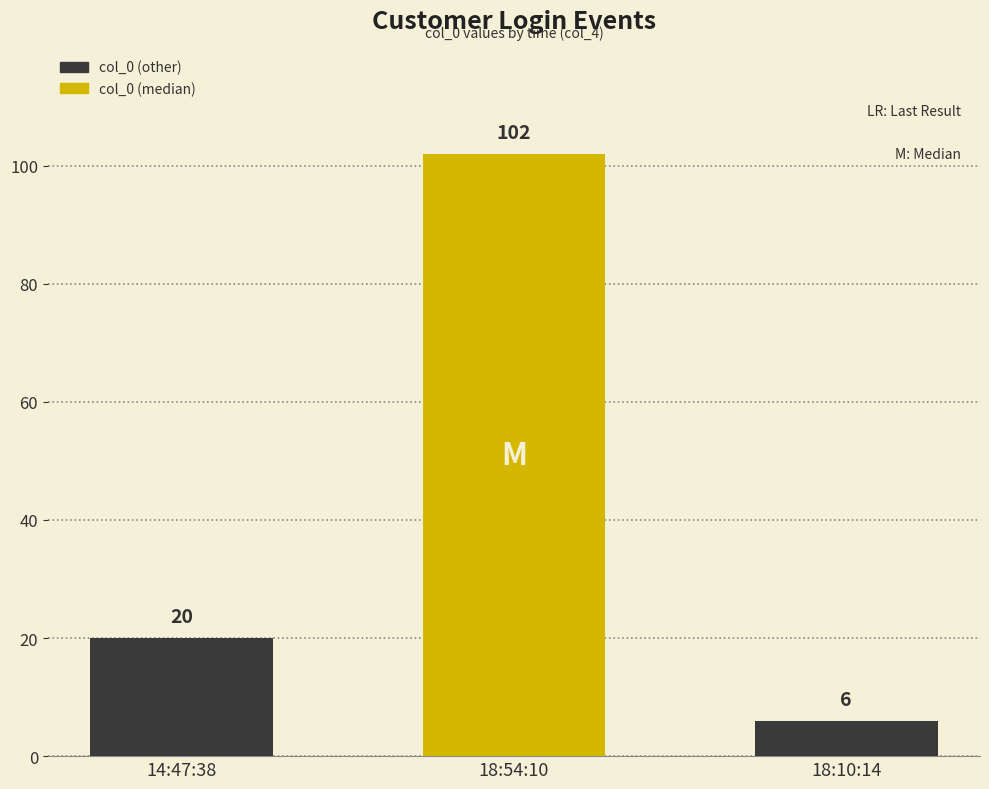

What is the average value?

43